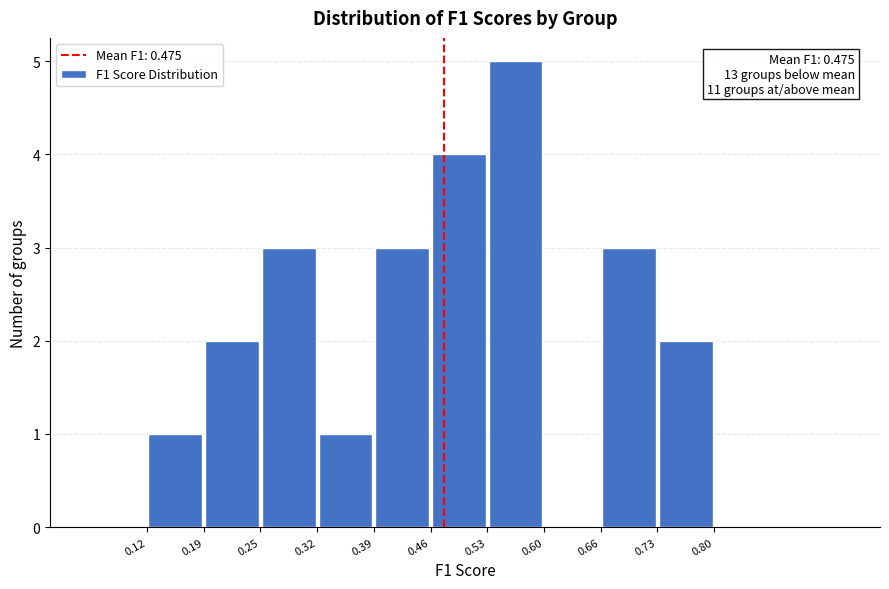

Which range on the x-axis has the tallest bar?

0.53 to 0.60